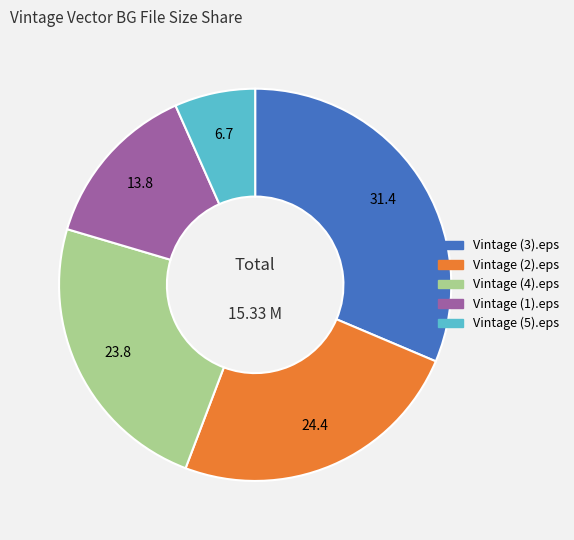

Count the number of slices in the pie.

5